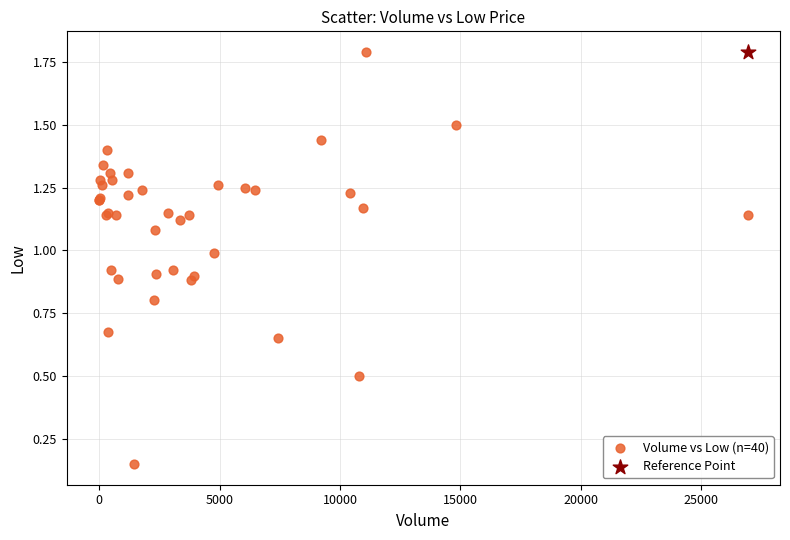

What are all the series names shown in the legend?

Volume vs Low (n=40), Reference Point